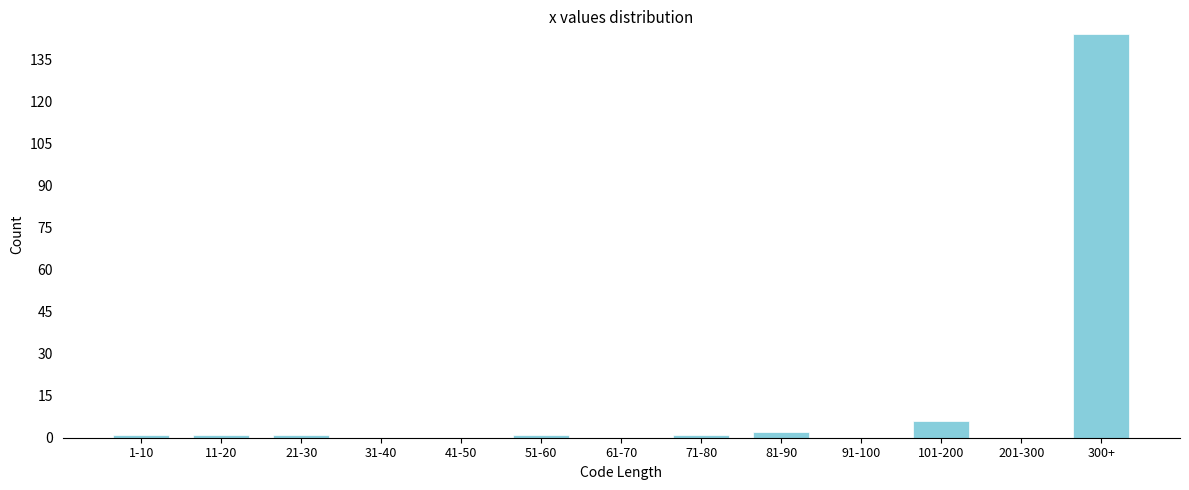

Reading left to right, list all the values displayed in this chart.

1-10=1	11-20=1	21-30=1	31-40=0	41-50=0	51-60=1	61-70=0	71-80=1	81-90=2	91-100=0	101-200=6	201-300=0	300+=144